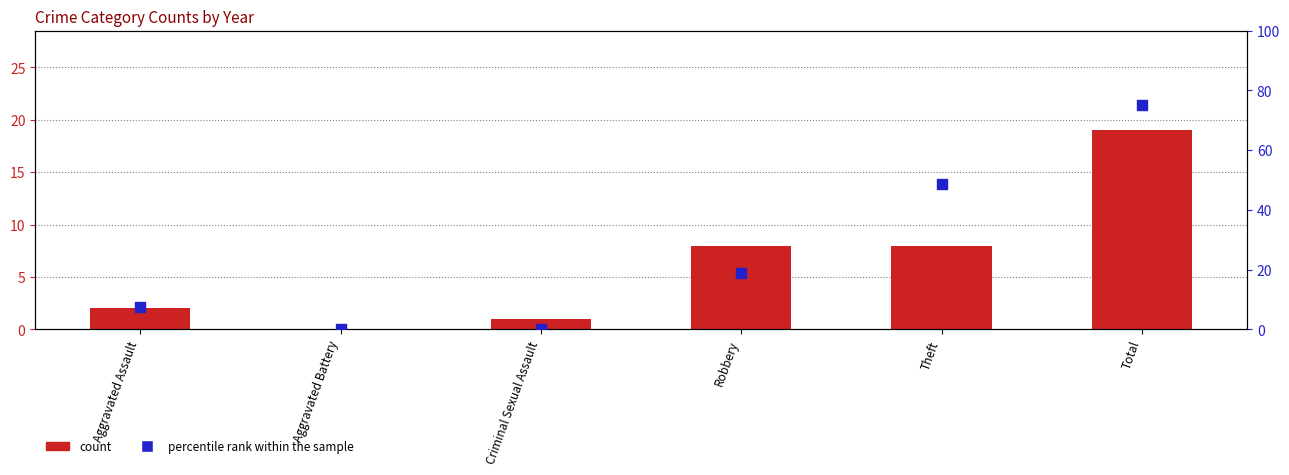

Which series reaches the minimum Y coordinate?

count